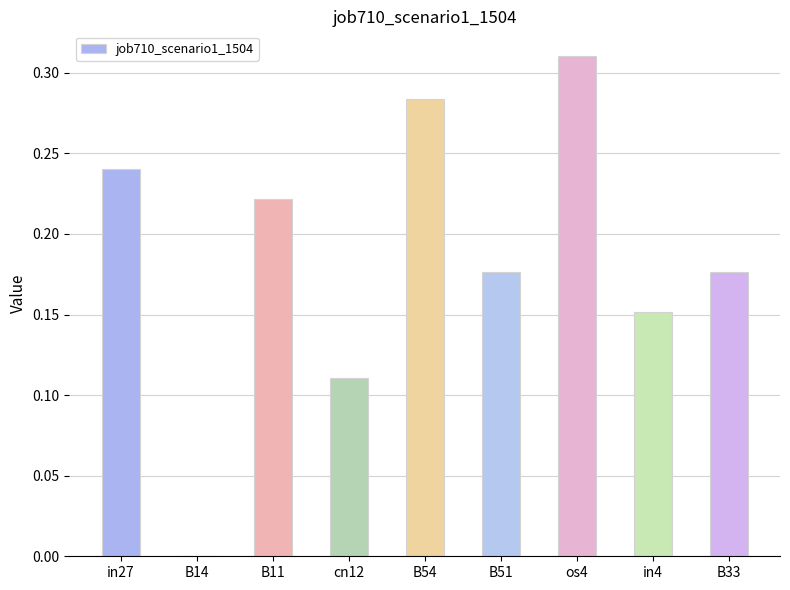

At which category does the chart reach its peak across all series?

os4